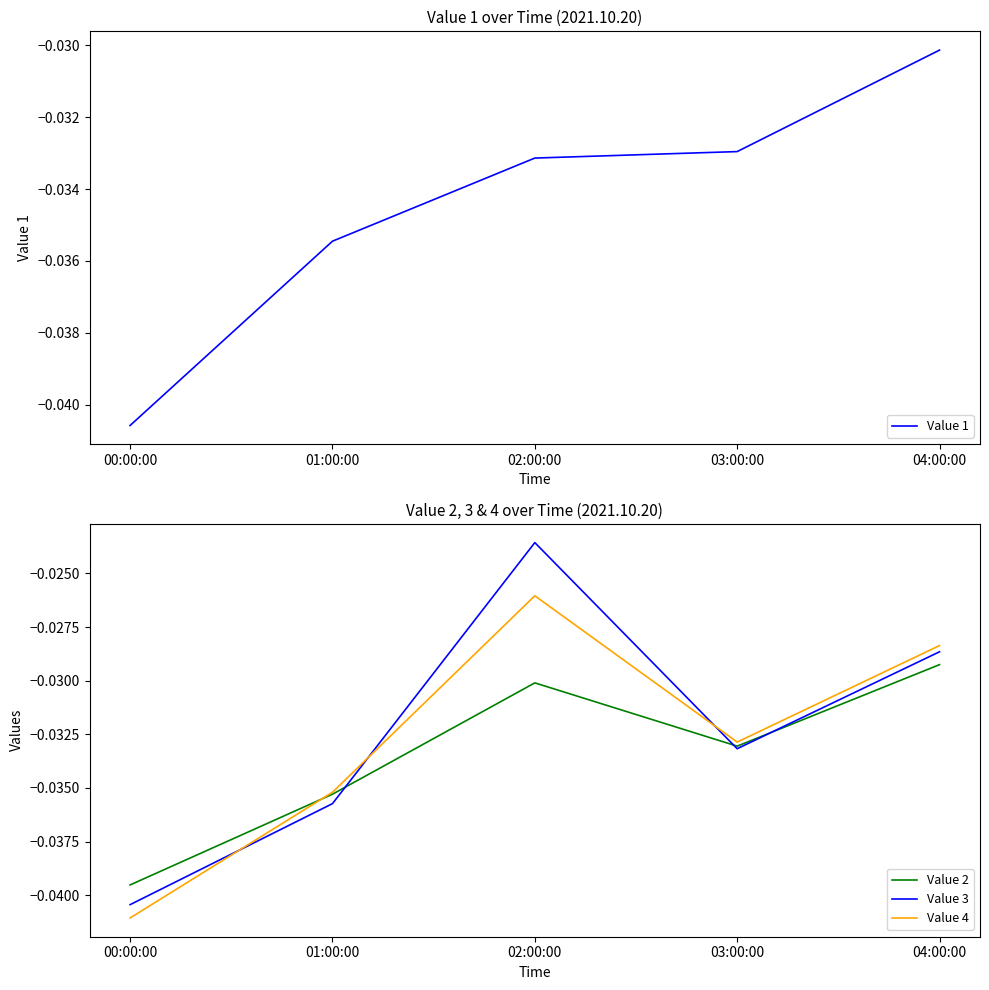

Count the number of categories in the chart.

5